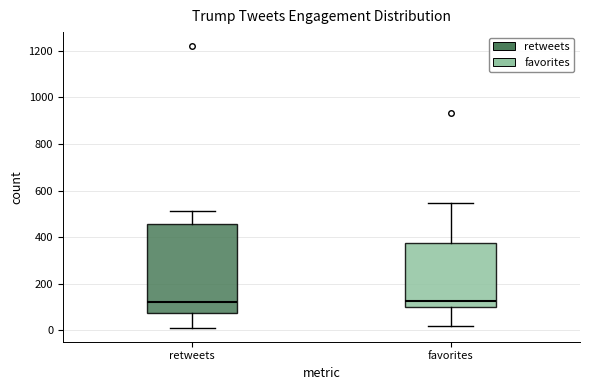

Where does the upper whisker of the box for retweets end on the y-axis? The values are not printed on the chart, so give them approximately, as read against the axis.

520